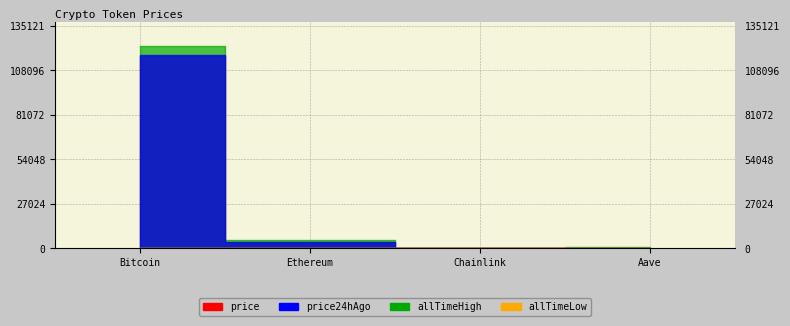

What is the smallest value displayed?

0.1